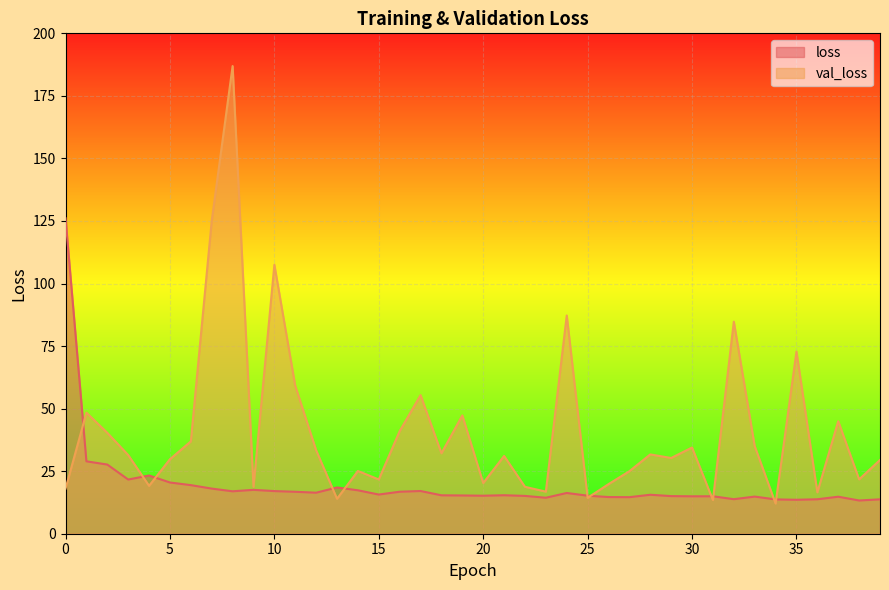

How many lines are shown in the chart?

2